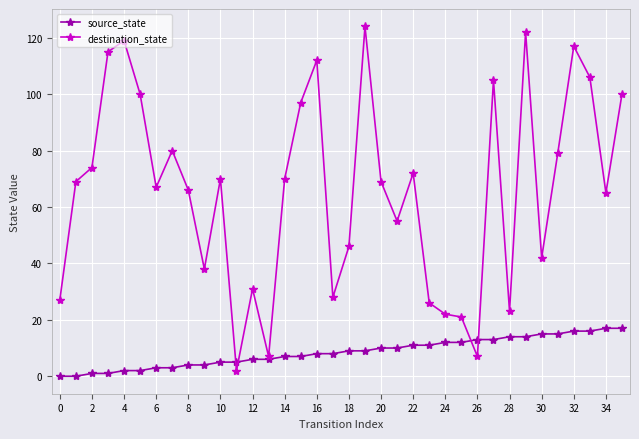

Which series has the widest spread of values?

destination_state